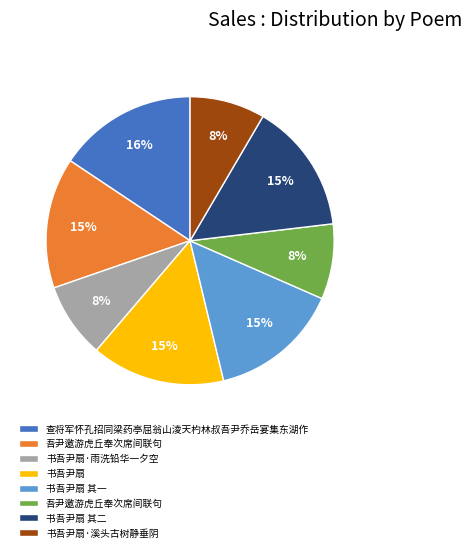

Count the number of slices in the pie.

8